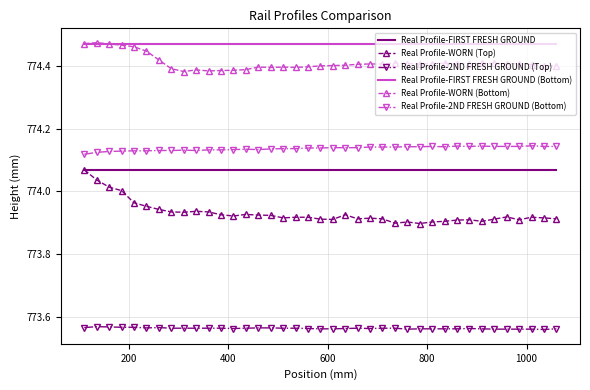

Which series has the largest range (max minus min)?

Real Profile-WORN (Top)